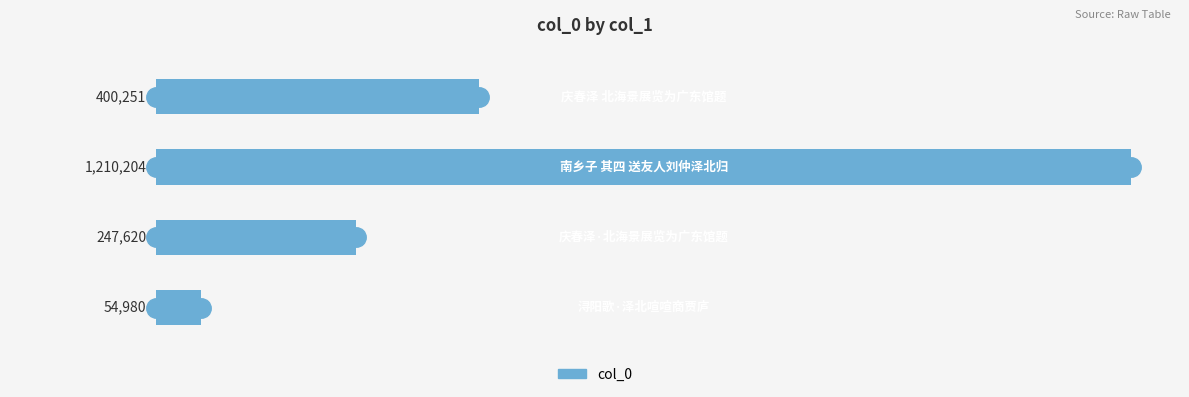

What is the greatest value displayed?

1210204